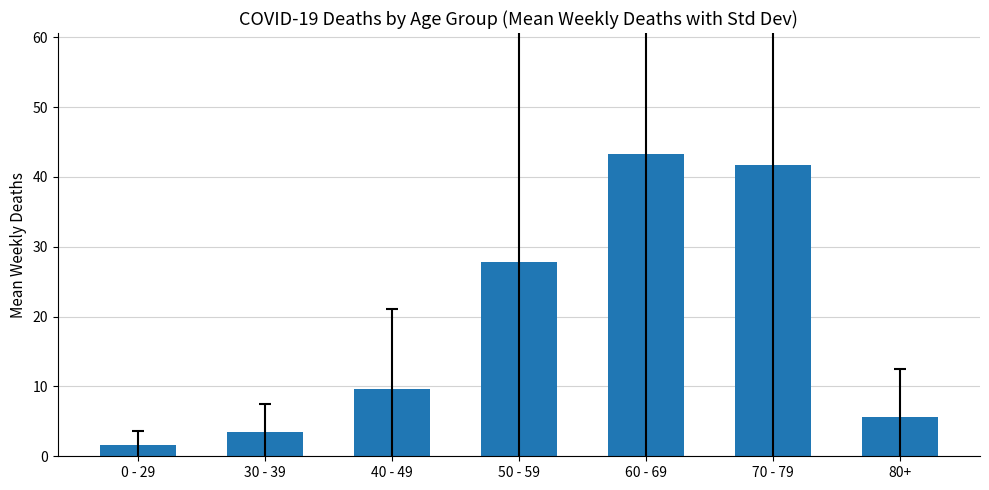

Is it true that the value at 80+ is 10.0?

False